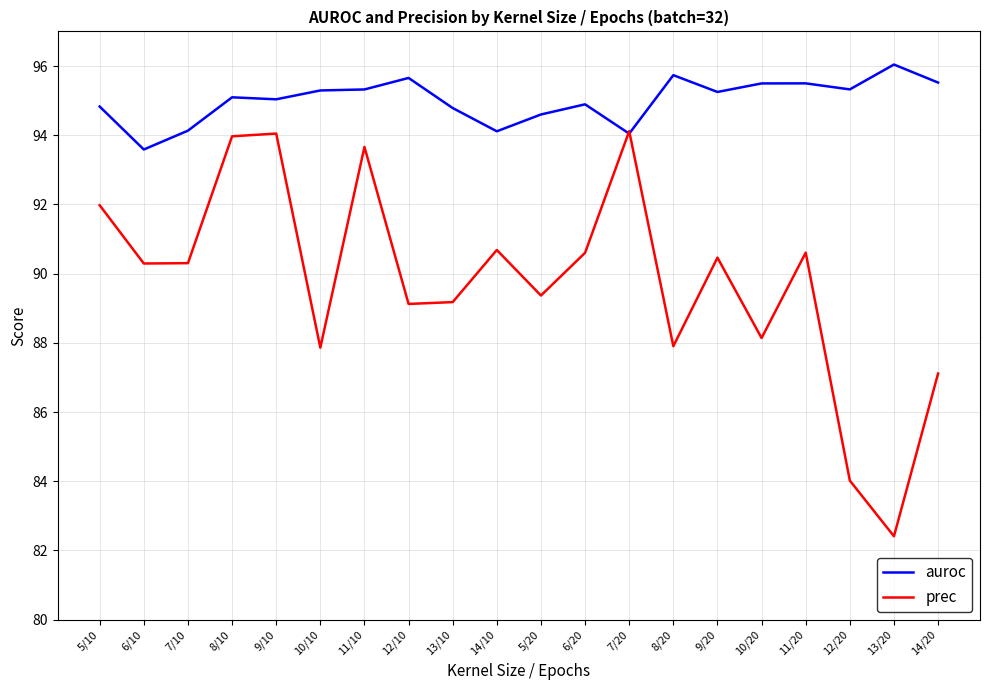

At which category does the chart reach its minimum across all series?

13/20